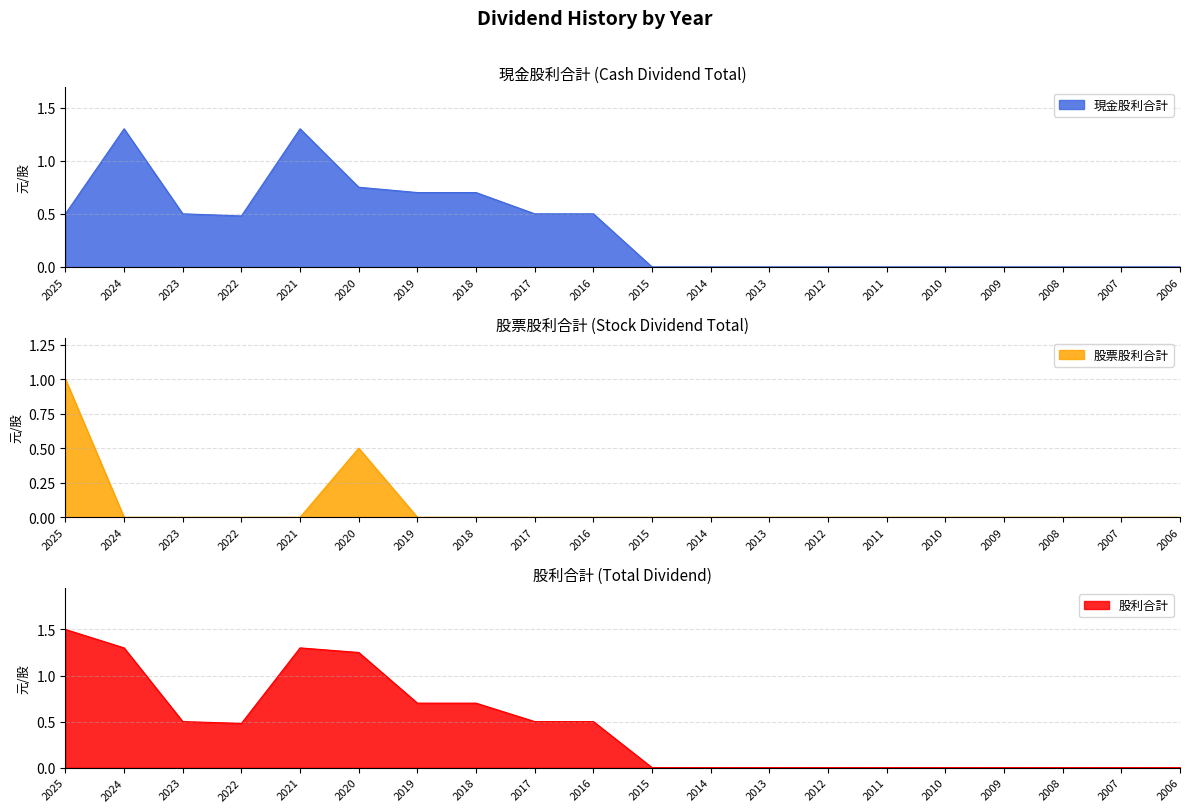

Which category has the lowest value across all series?

2015